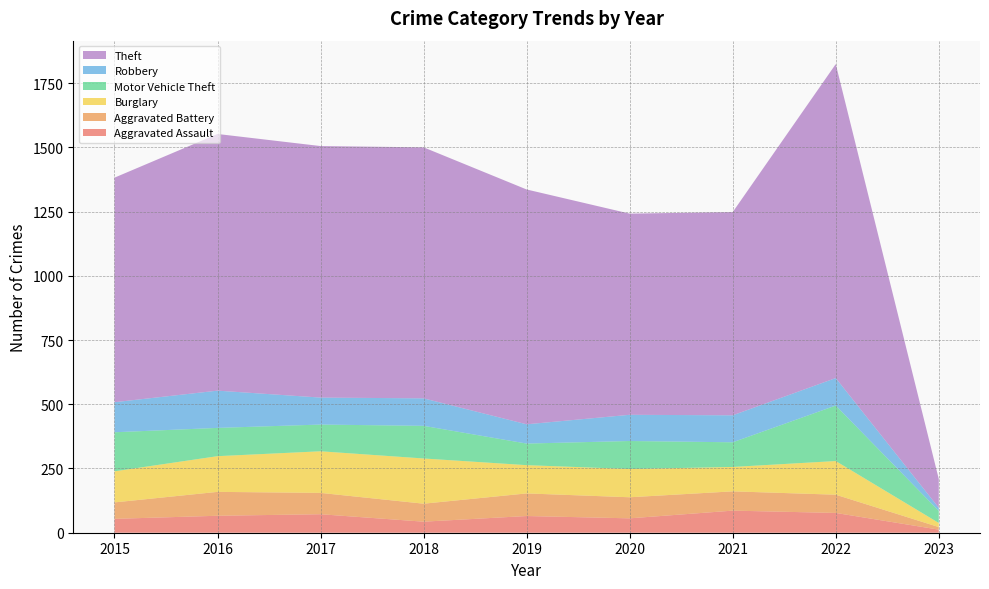

Reading right to left, list all the values displayed in this chart.

Aggravated Assault: 12	77	86	56	65	43	72	66	54
Aggravated Battery: 10	71	75	82	88	70	83	93	64
Burglary: 16	131	95	110	110	176	162	139	121
Motor Vehicle Theft: 47	216	96	109	84	127	104	110	152
Robbery: 12	107	105	102	75	107	105	145	117
Theft: 112	1222	791	783	914	977	979	999	874